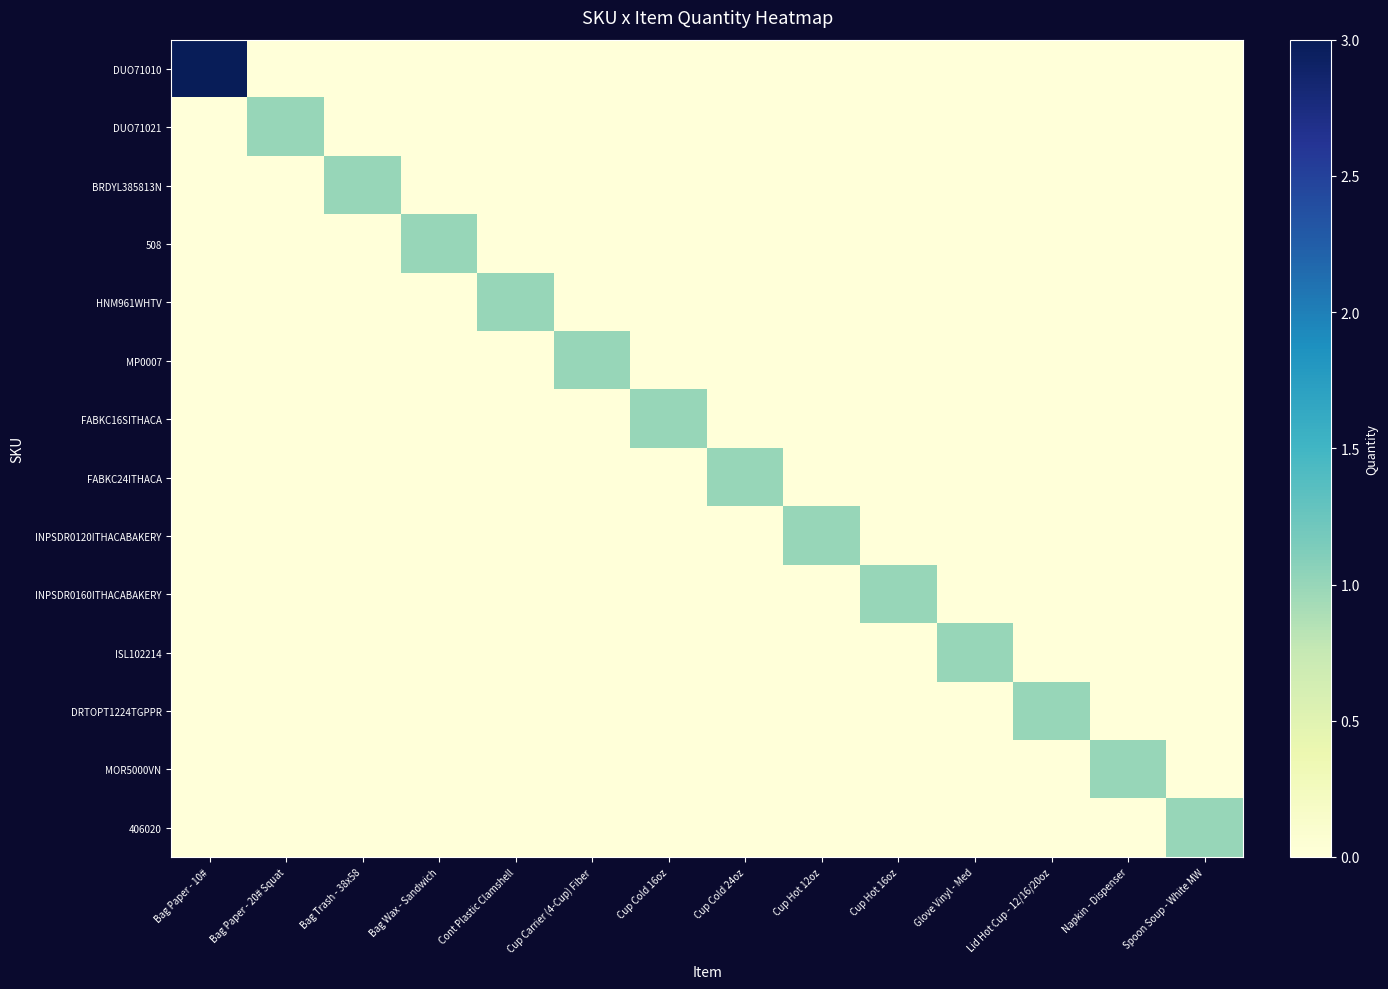

At how many categories does at least one series exceed 1?

1